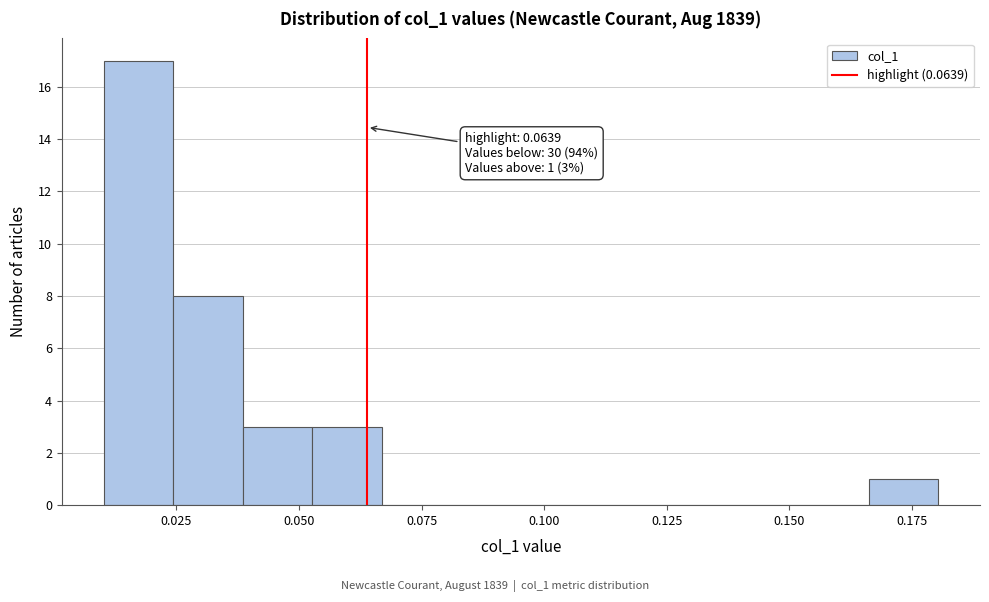

Read against the x-axis, roughly where is the centre of the tallest bar?

0.015